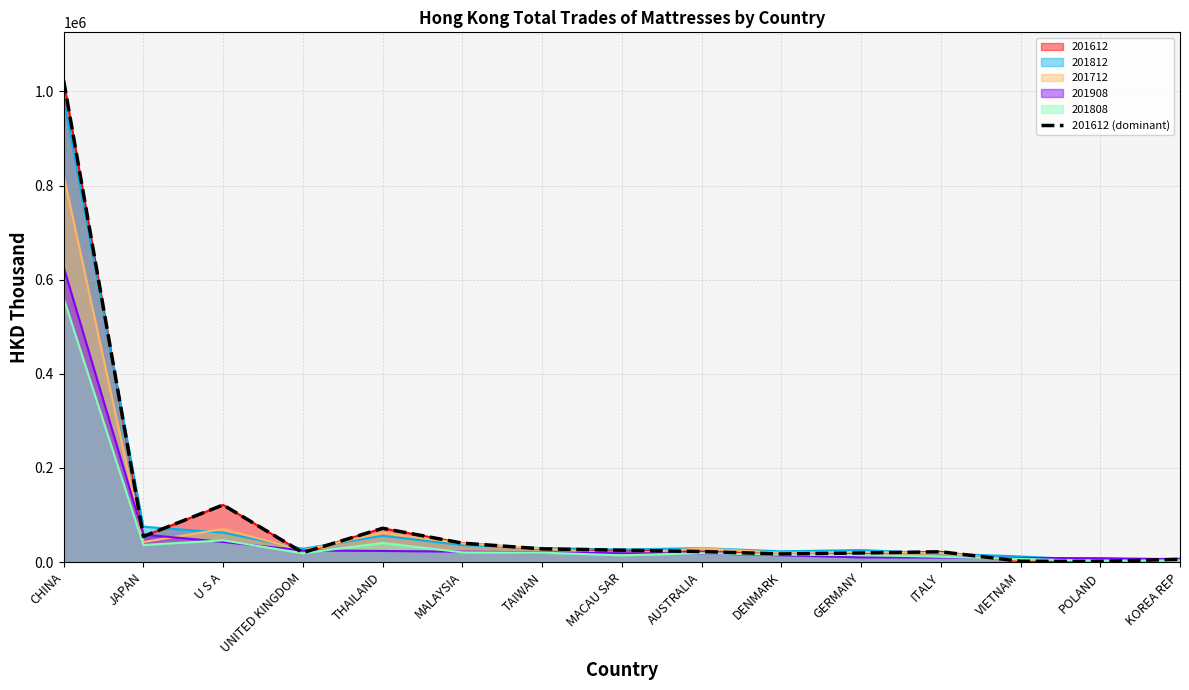

What is the sum of all values?

1472612.5